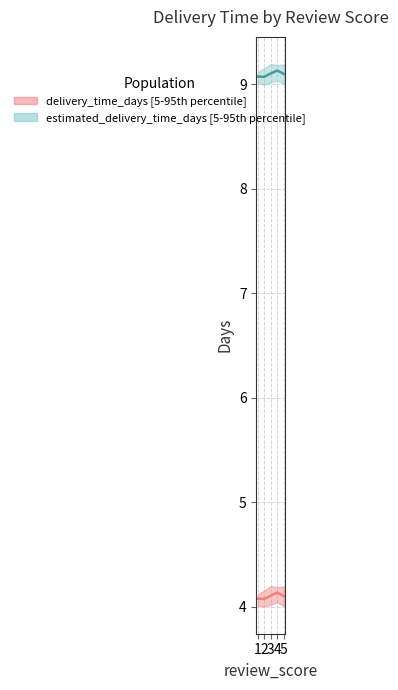

Does the chart display data point markers on the line(s)?

No